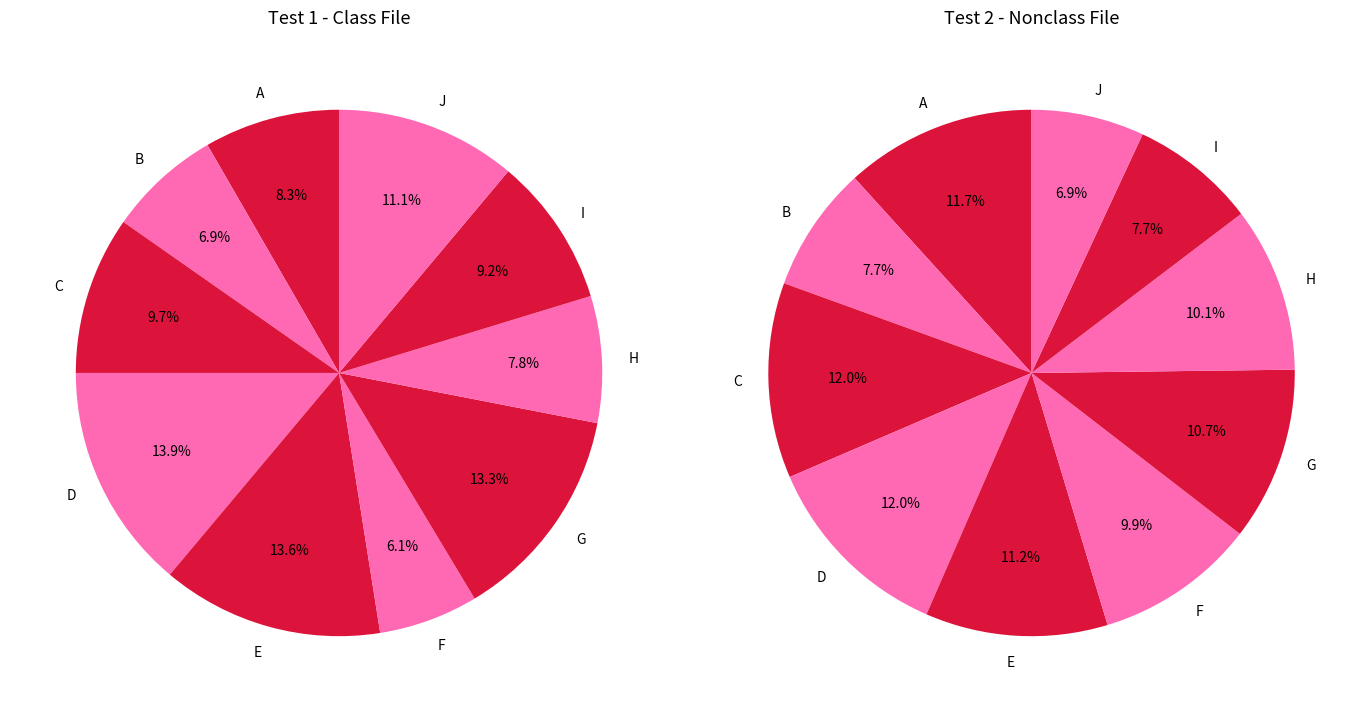

To the nearest percent, what portion does G represent?

13%